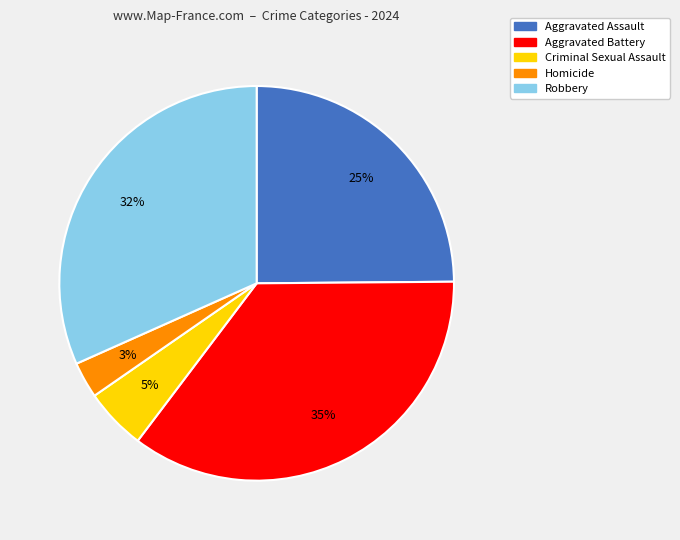

To the nearest percent, what is the difference between the largest and smallest slice percentages?

32%